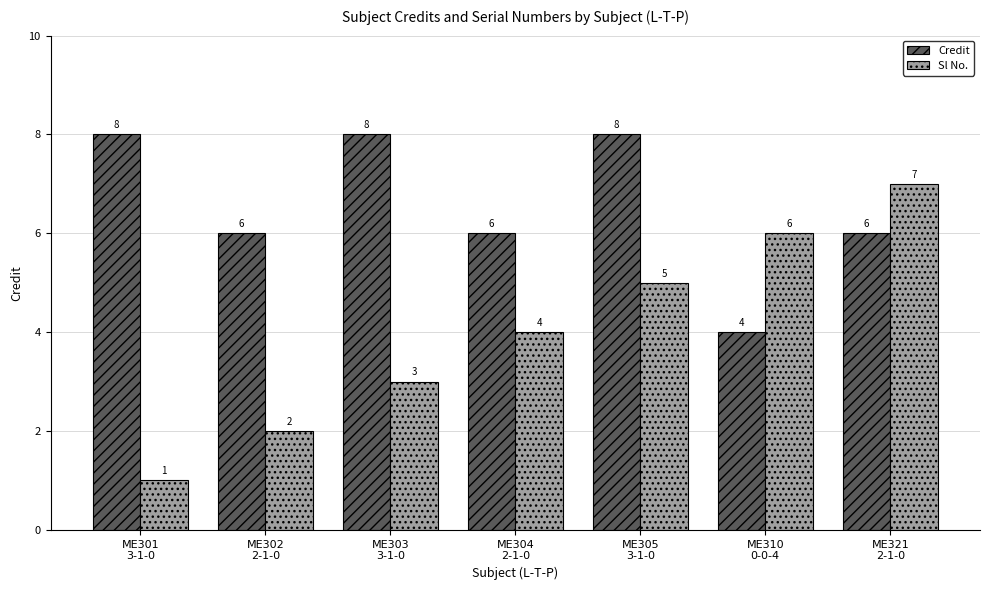

What is the label of the 6th bar from the right?

ME302
2-1-0